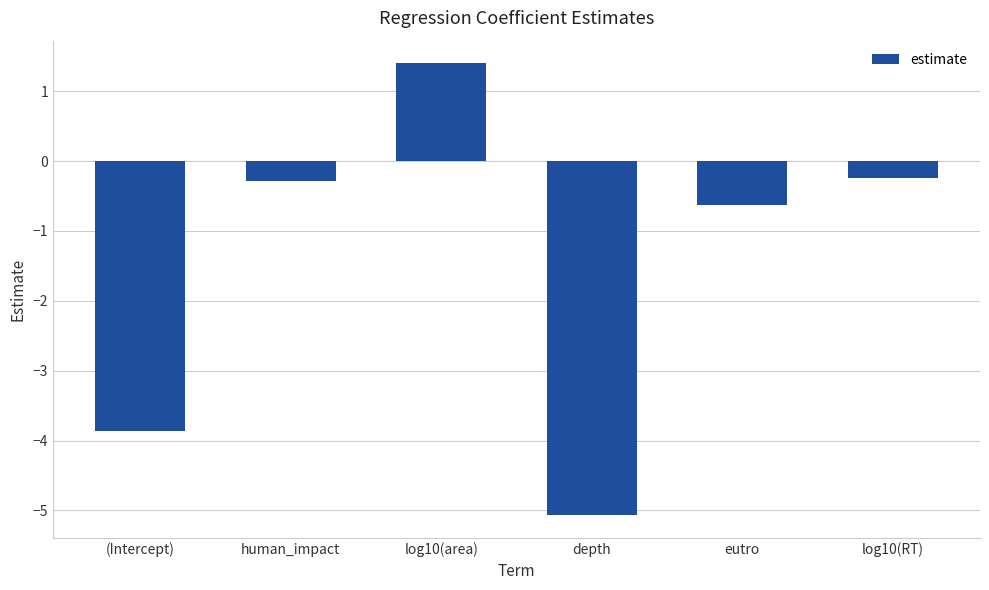

Read the value at (Intercept).

-3.9